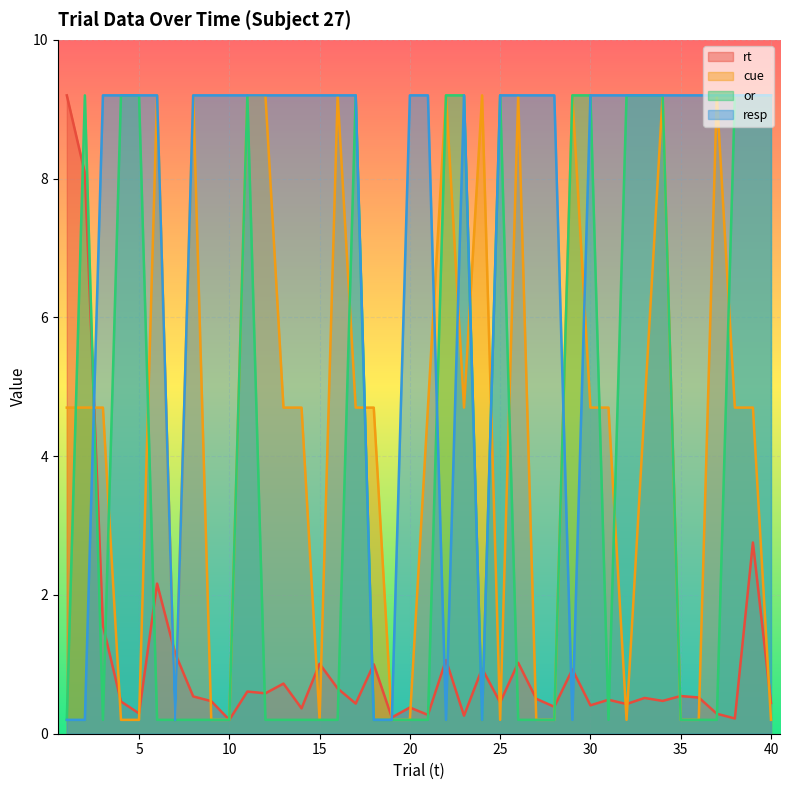

Between 33 and 27, which is larger?

33